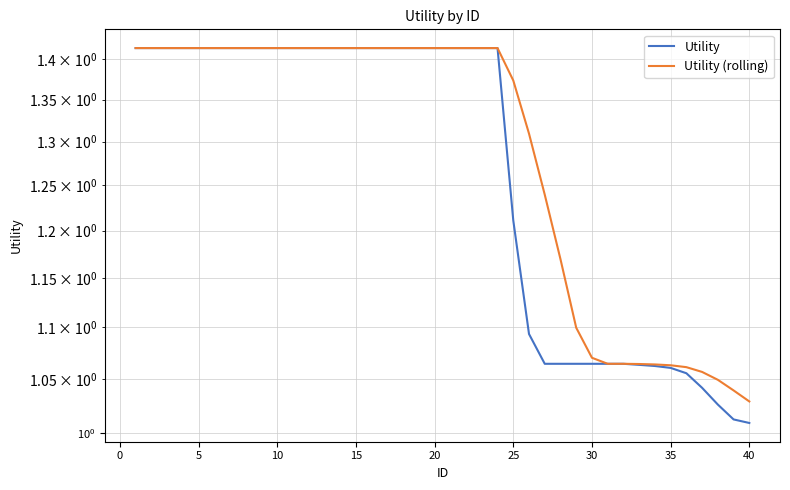

How many data points does each series have?

40